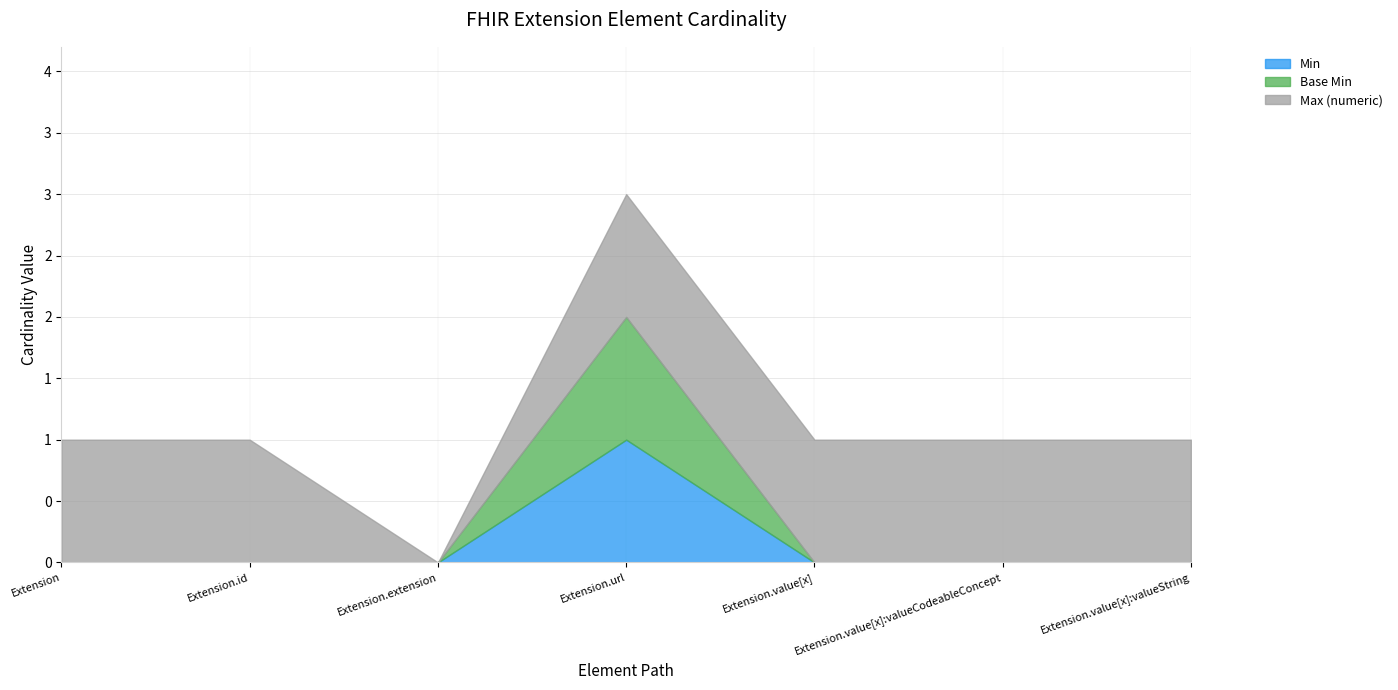

What is the label of the 2nd point from the right?

Extension.value[x]:valueCodeableConcept